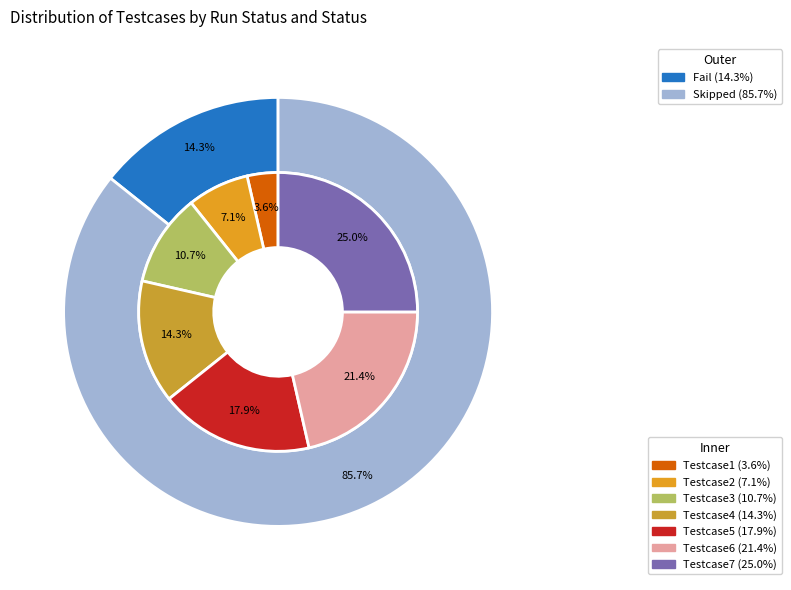

What percentage is the Testcase4 slice, to the nearest percent?

14%